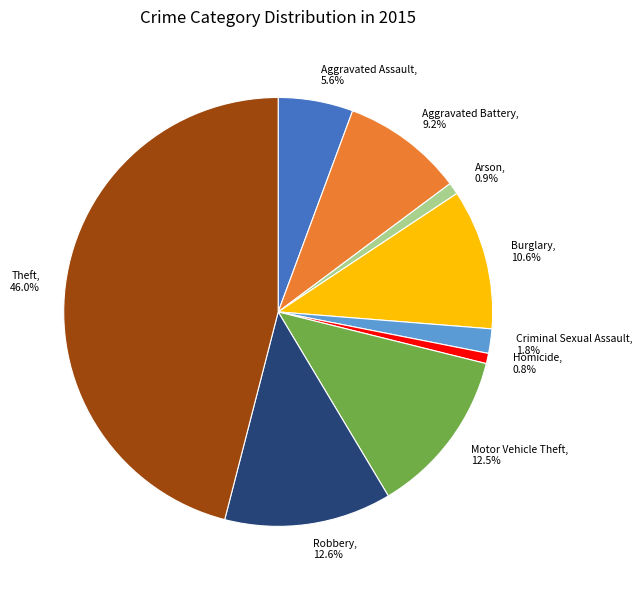

How many segments does this pie chart have?

9